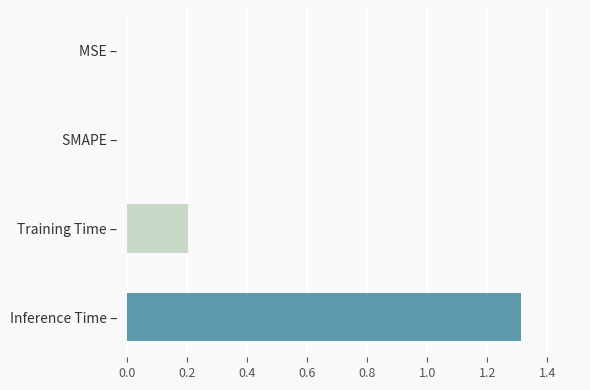

What is the sum of the values at Inference Time – and Training Time –?

1.5